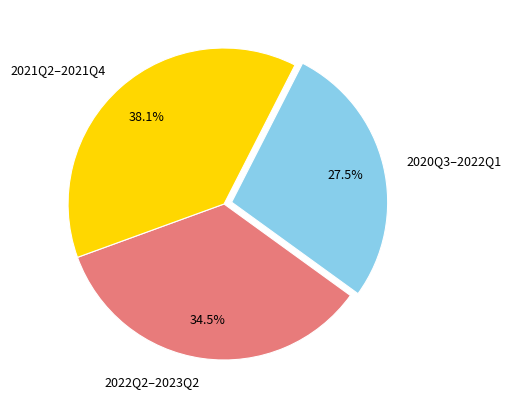

Does 2020Q3–2022Q1 represent more than half of the total?

No